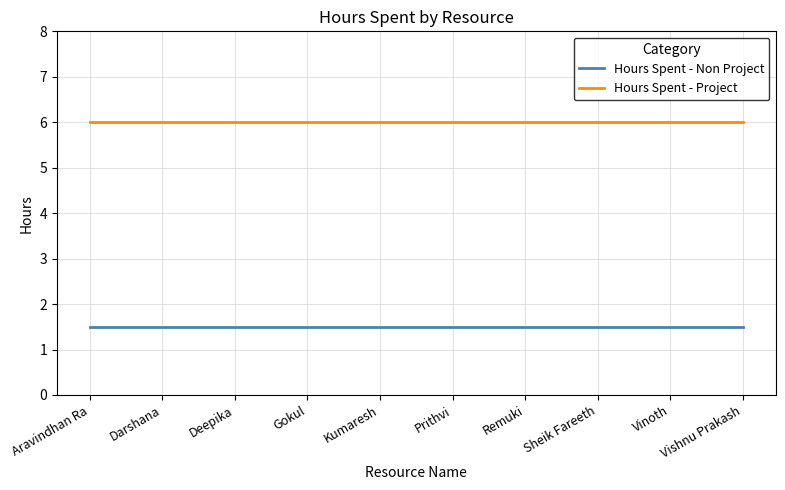

How many lines are shown in the chart?

2